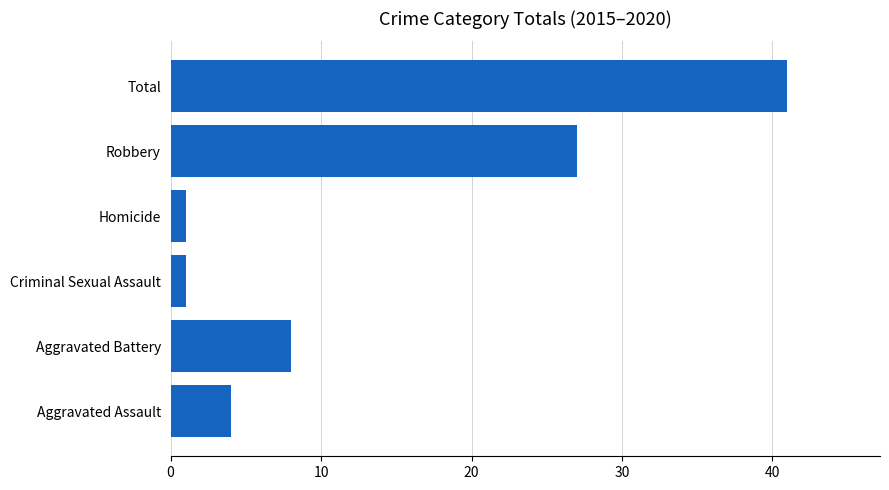

Reading bottom to top, what are all the values shown in this chart?

4	8	1	1	27	41